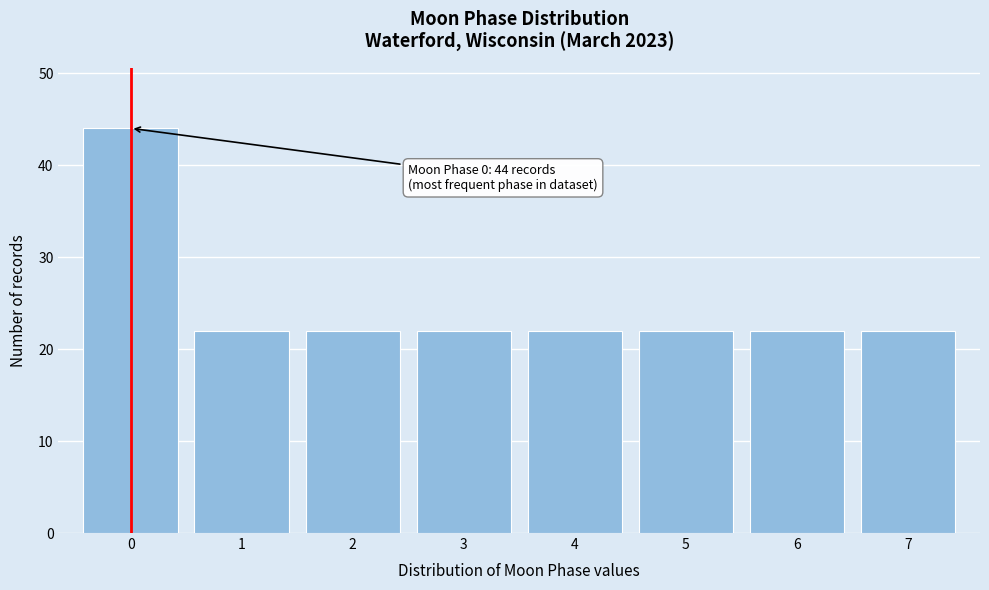

Reading left to right, what are all the values shown in this chart?

0=44	1=22	2=22	3=22	4=22	5=22	6=22	7=22